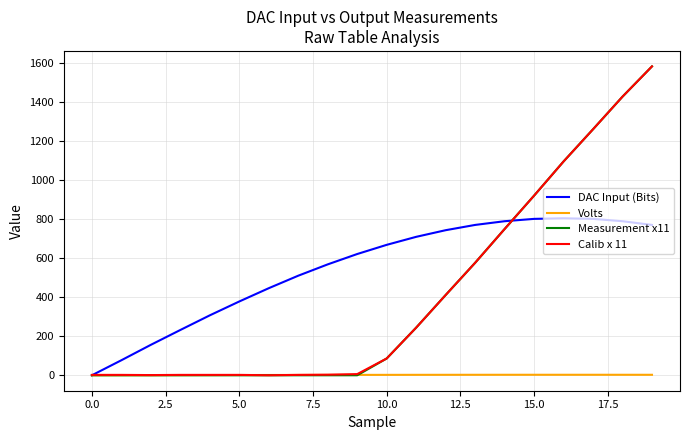

Which series has the largest total across all categories?

DAC Input (Bits)